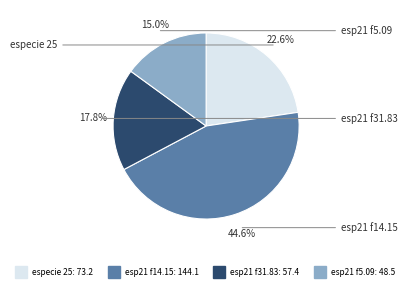

Does any single category account for the majority?

No